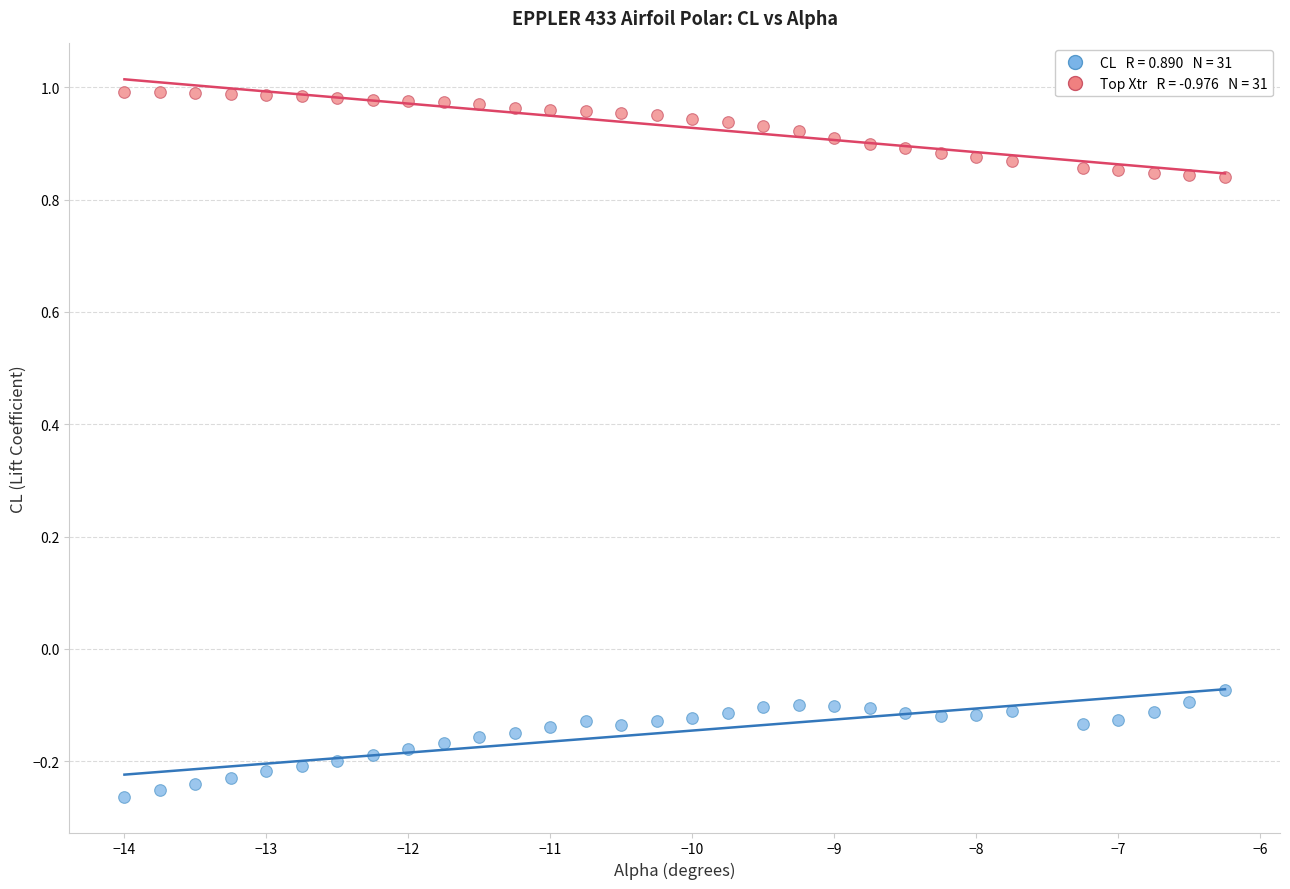

Across all data points, what is the range of X values (max minus min)?

7.8